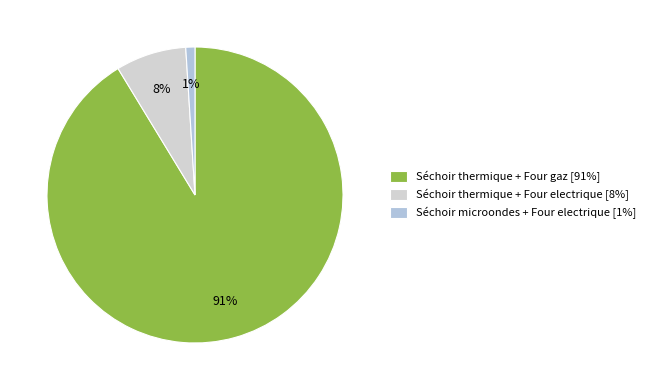

True or false: Séchoir thermique + Four electrique accounts for 1% of the total.

False